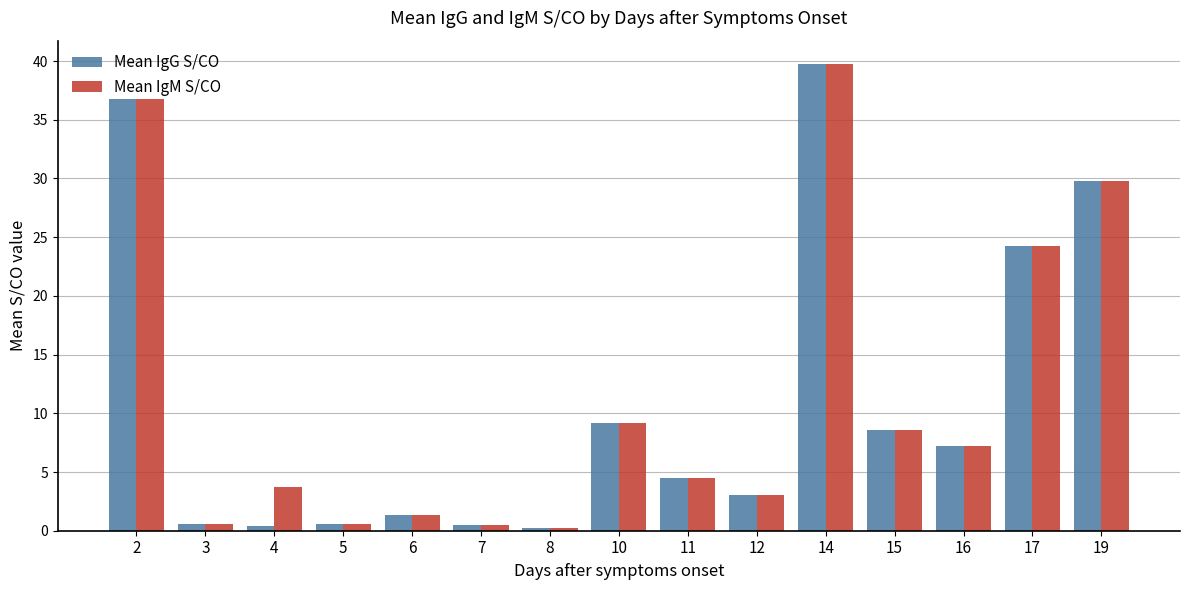

Where is Mean IgM S/CO nearest to the value 20?

17